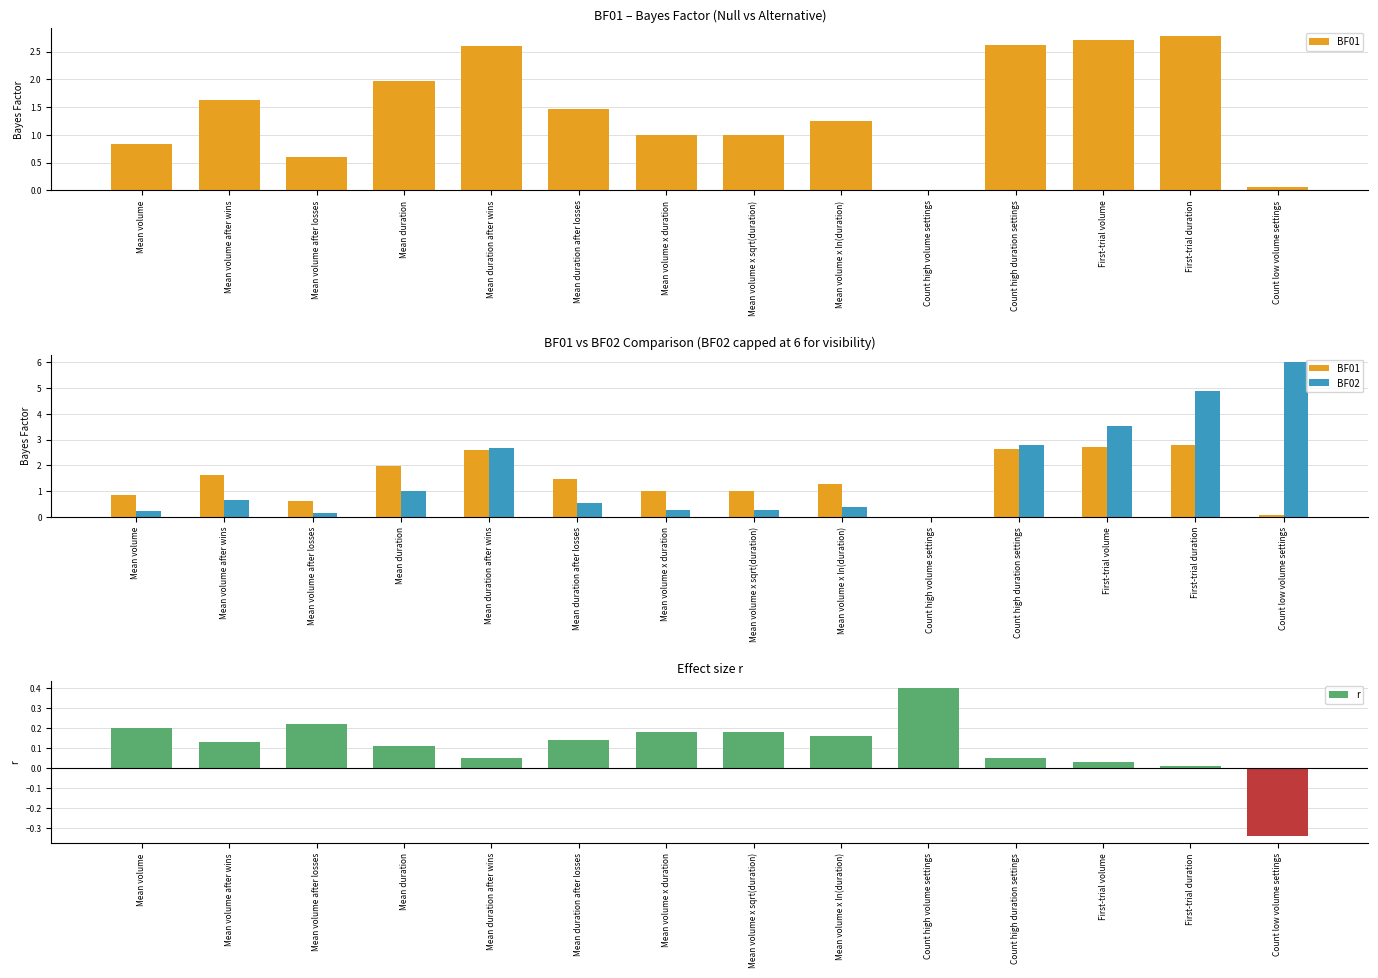

Reading right to left, extract all data points from this chart.

BF01: Count low volume settings=0.1	First-trial duration=2.8	First-trial volume=2.7	Count high duration settings=2.6	Count high volume settings=0.0	Mean volume x ln(duration)=1.3	Mean volume x sqrt(duration)=1.0	Mean volume x duration=1.0	Mean duration after losses=1.5	Mean duration after wins=2.6	Mean duration=2.0	Mean volume after losses=0.6	Mean volume after wins=1.6	Mean volume=0.8
BF02: Count low volume settings=6.0	First-trial duration=4.9	First-trial volume=3.5	Count high duration settings=2.8	Count high volume settings=0.0	Mean volume x ln(duration)=0.4	Mean volume x sqrt(duration)=0.3	Mean volume x duration=0.3	Mean duration after losses=0.5	Mean duration after wins=2.7	Mean duration=1.0	Mean volume after losses=0.1	Mean volume after wins=0.6	Mean volume=0.2
r: Count low volume settings=-0.3	First-trial duration=0.0	First-trial volume=0.0	Count high duration settings=0.1	Count high volume settings=0.4	Mean volume x ln(duration)=0.2	Mean volume x sqrt(duration)=0.2	Mean volume x duration=0.2	Mean duration after losses=0.1	Mean duration after wins=0.1	Mean duration=0.1	Mean volume after losses=0.2	Mean volume after wins=0.1	Mean volume=0.2